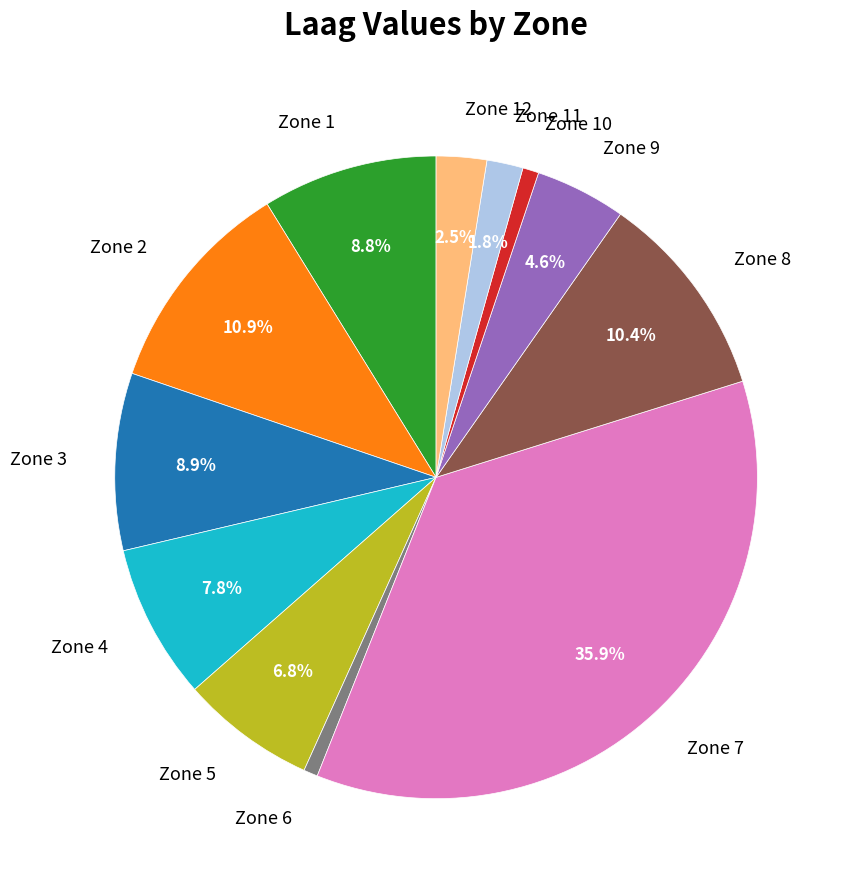

To the nearest percent, what is the combined percentage of Zone 1 and Zone 4?

17%